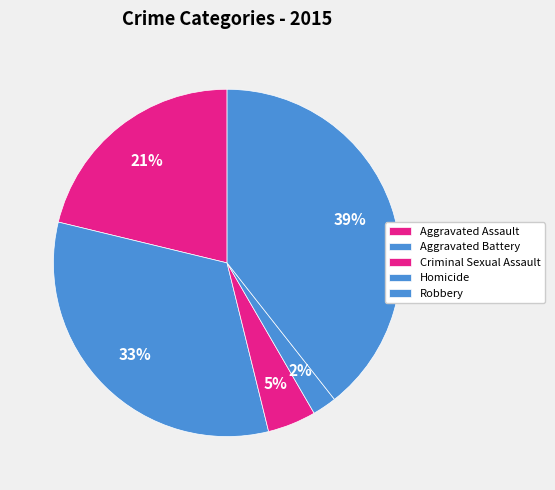

How many slices are in this pie chart?

5